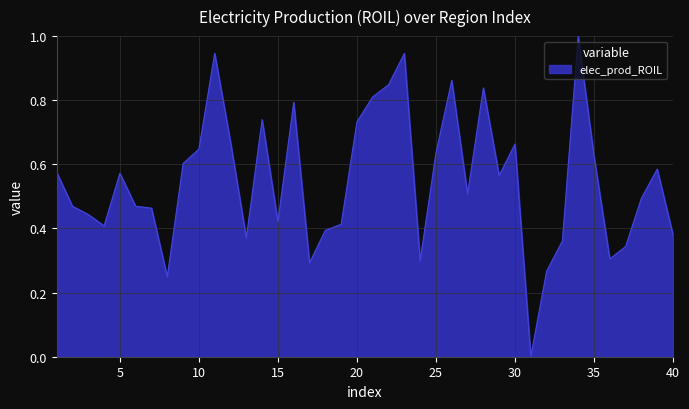

How many lines are shown in the chart?

1